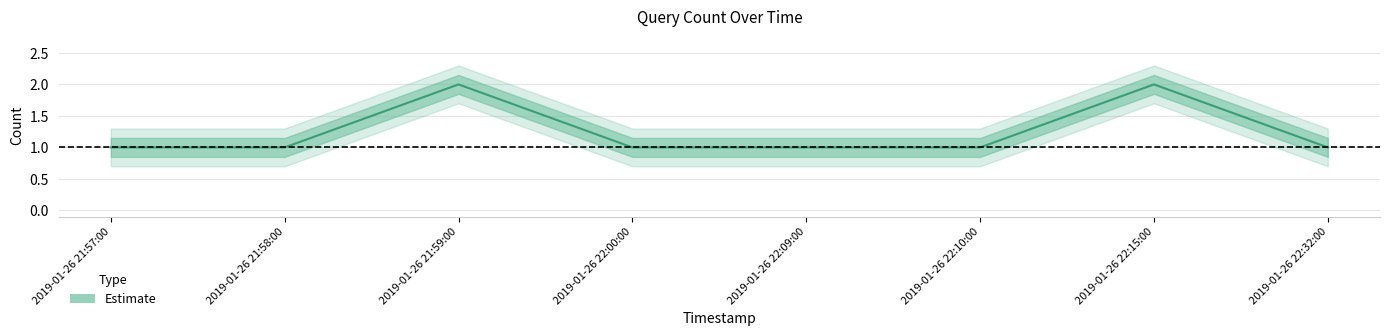

Where is the data nearest to the value 1?

2019-01-26 21:57:00